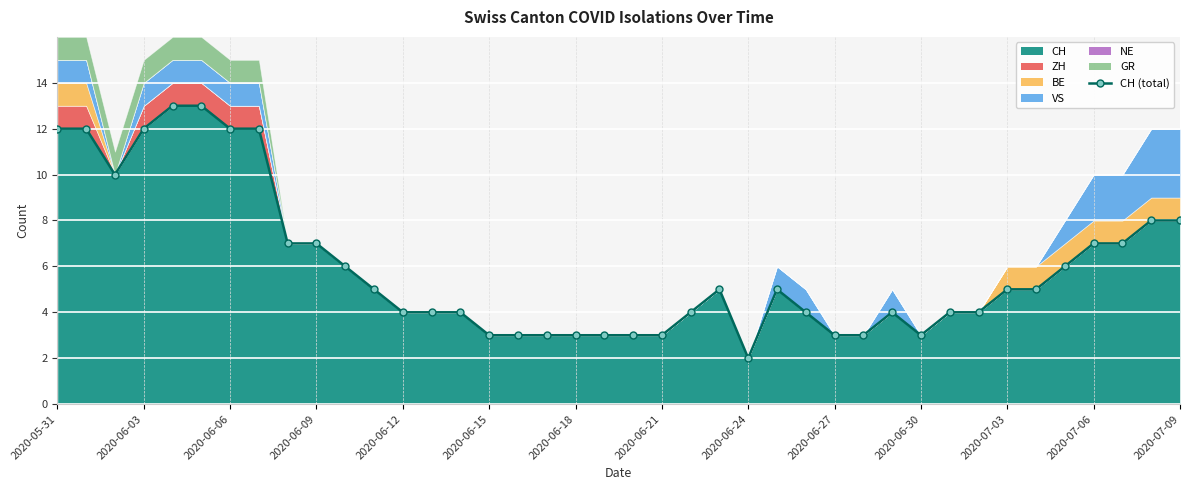

What is the difference between the maximum and minimum values?

11